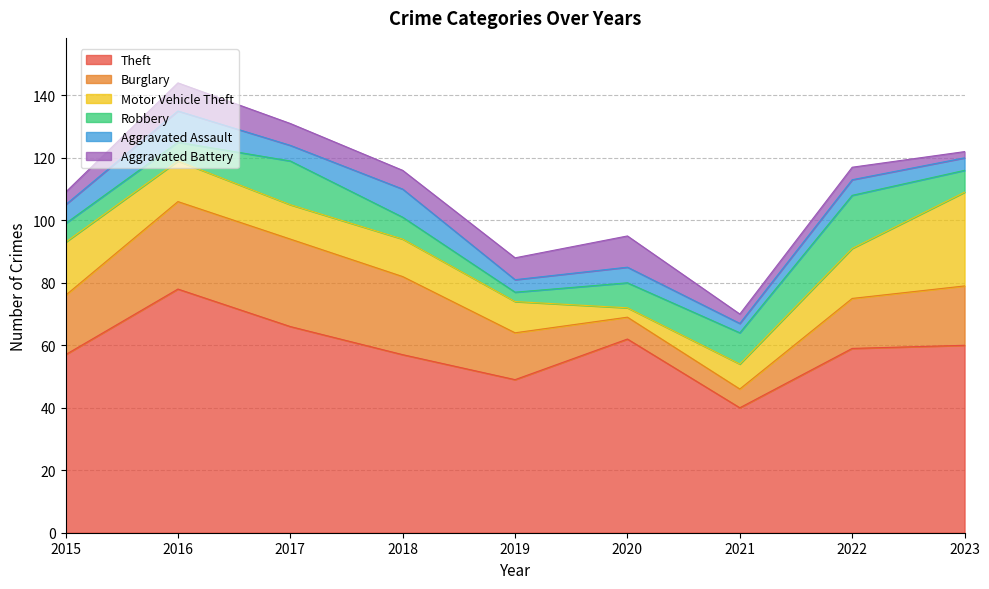

Which series has the widest spread of values?

Theft